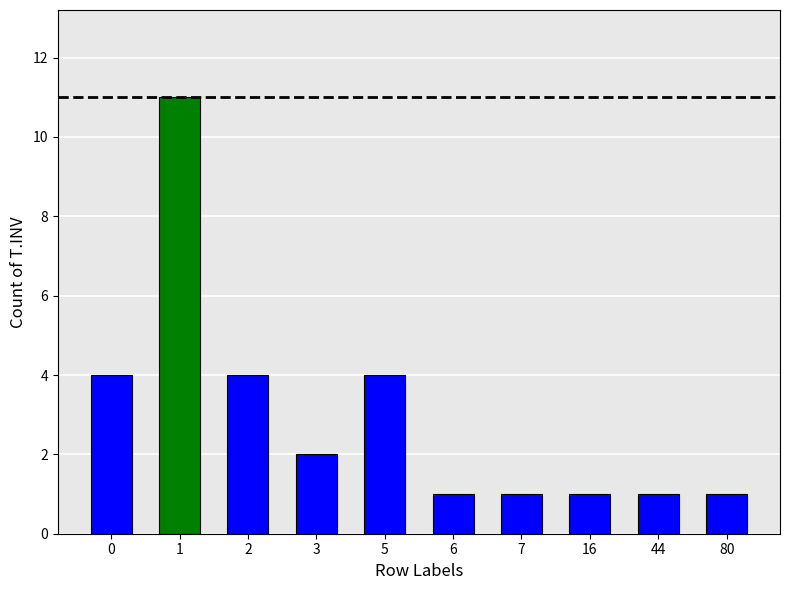

How many bars are there in total?

10